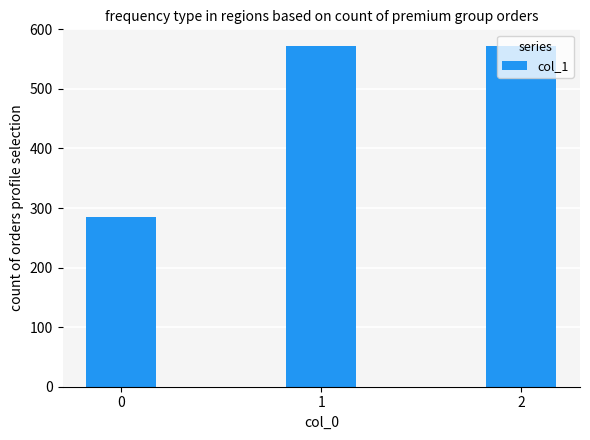

What is the maximum value shown in the chart?

571.4